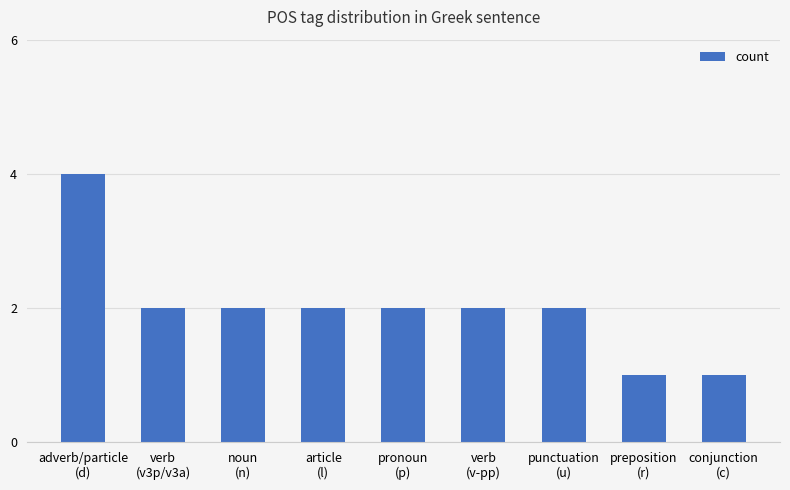

What is the greatest value displayed?

4